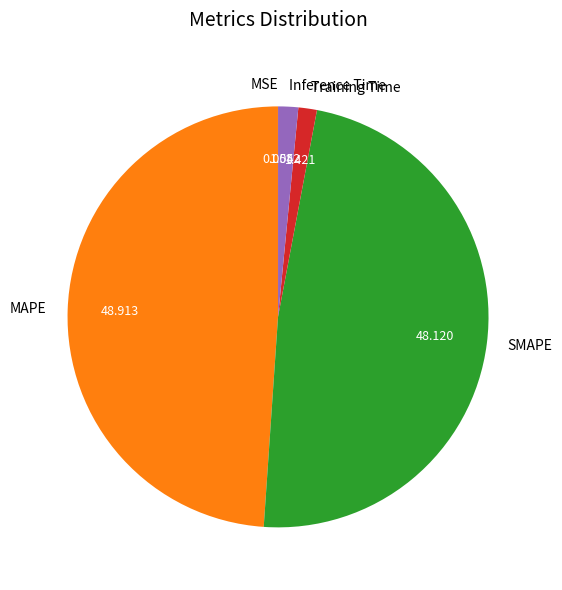

Is the sum of Inference Time and Training Time greater than half?

No